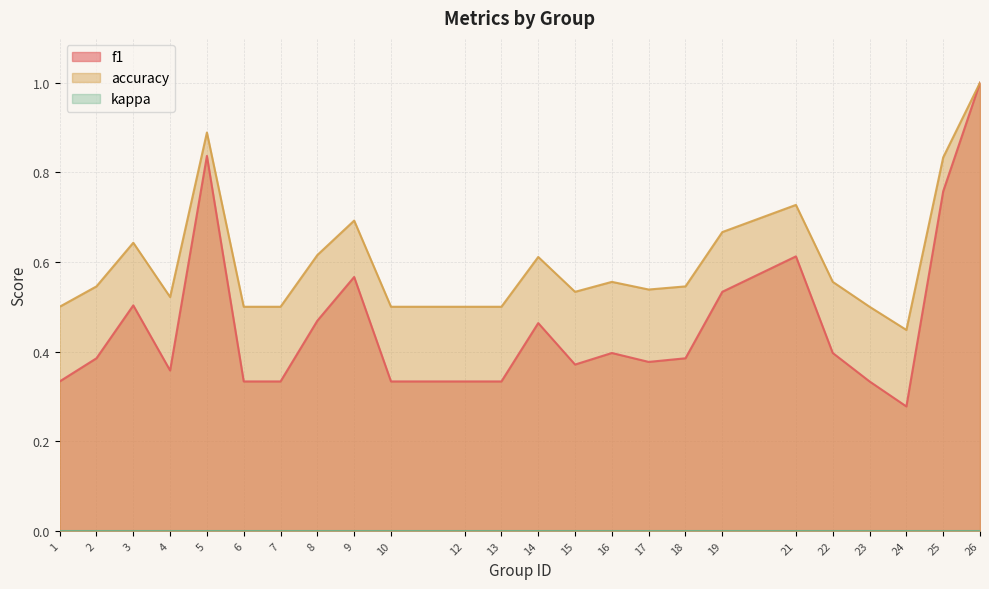

How many lines are shown in the chart?

3